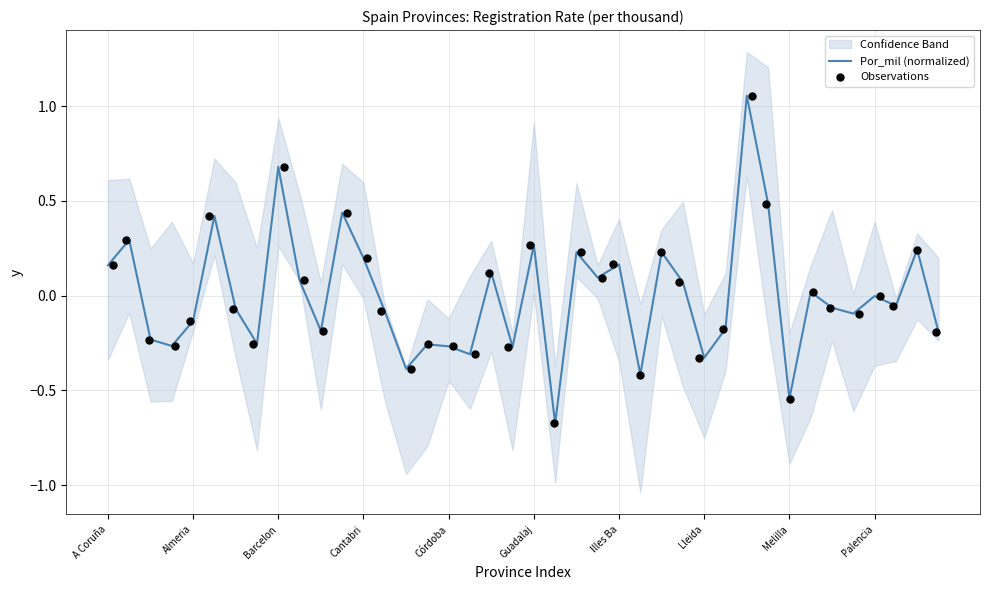

Which series has the largest total across all categories?

Por_mil (normalized)